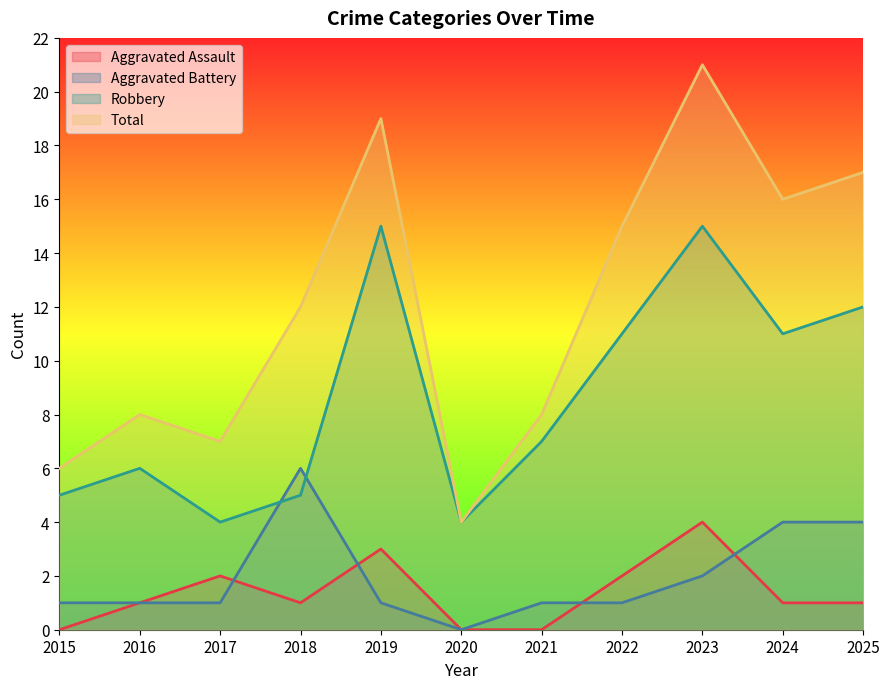

Reading right to left, list all the values displayed in this chart.

Aggravated Assault: 1	1	4	2	0	0	3	1	2	1	0
Aggravated Battery: 4	4	2	1	1	0	1	6	1	1	1
Robbery: 12	11	15	11	7	4	15	5	4	6	5
Total: 17	16	21	15	8	4	19	12	7	8	6